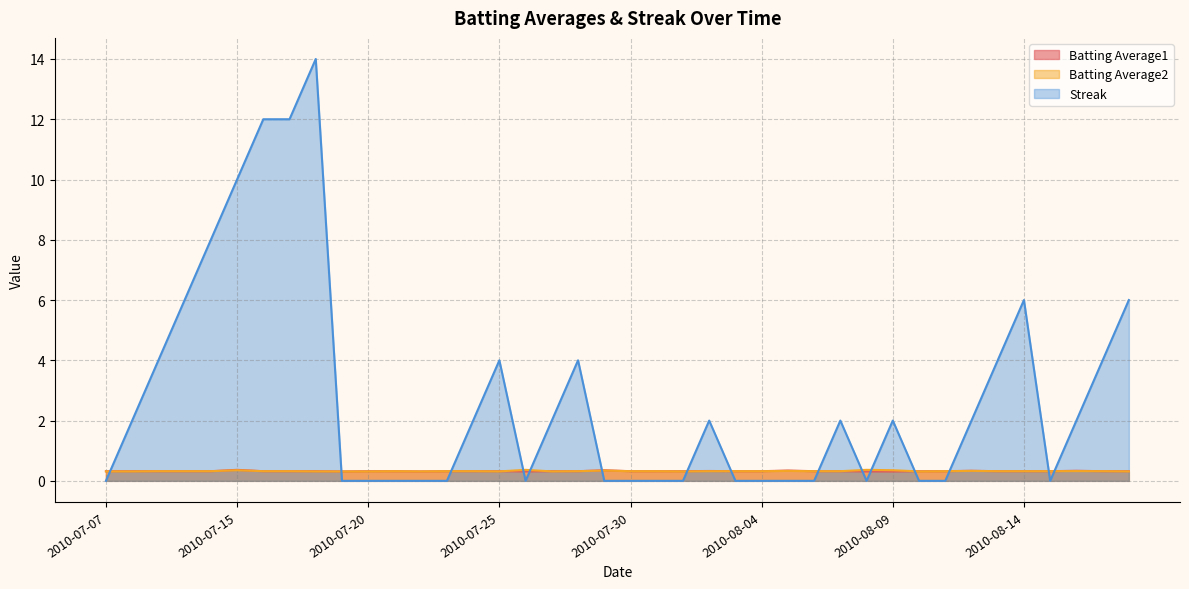

Read the Batting Average1 value at 2010-08-03.

0.3